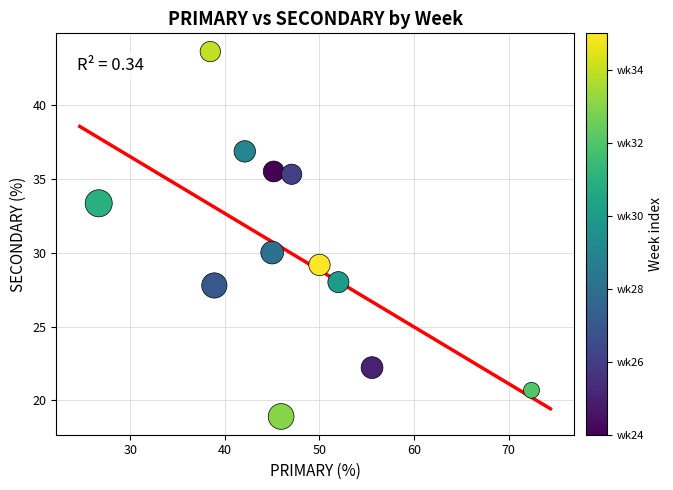

What Y value in the scatter plot is closest to 31?

30.0